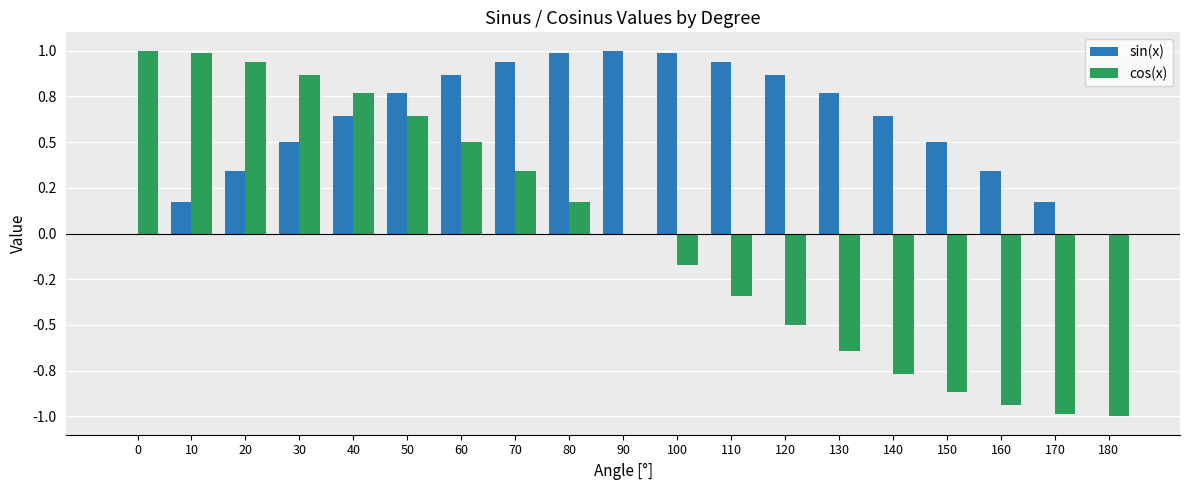

What are all the series names shown in the legend?

sin(x), cos(x)